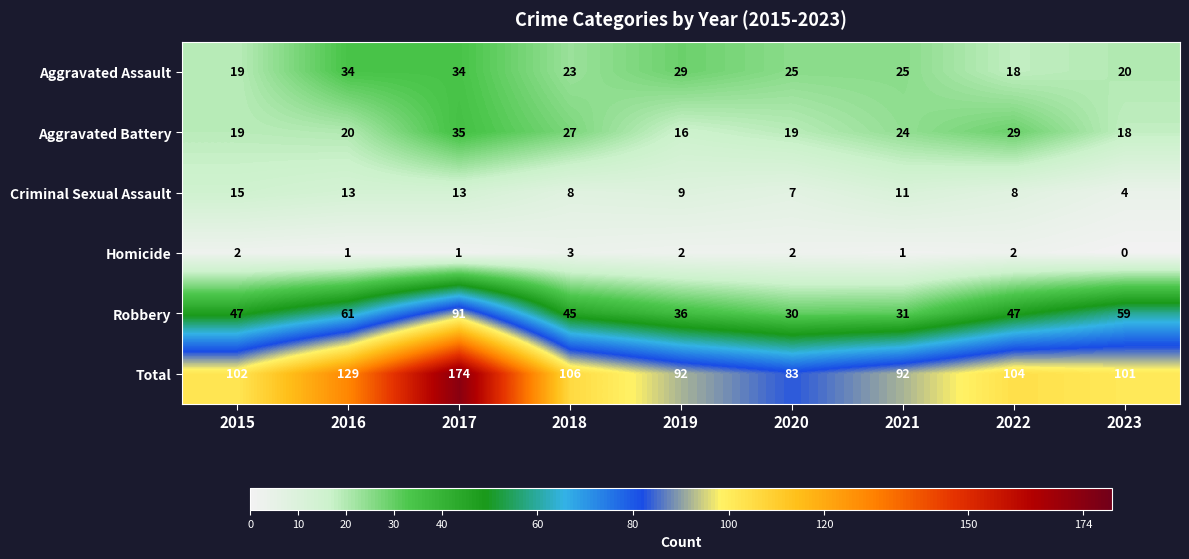

What is the difference between the maximum and minimum values in the Homicide series?

3